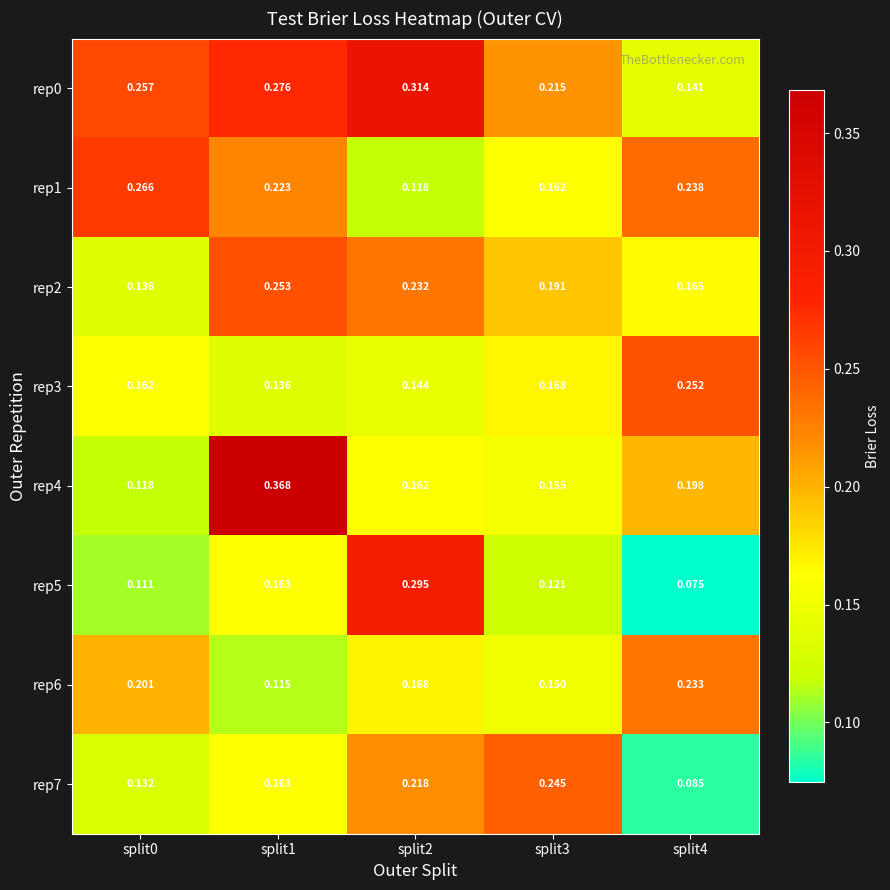

Is the value of rep0 at split1 greater than the value of rep4 at split2?

Yes